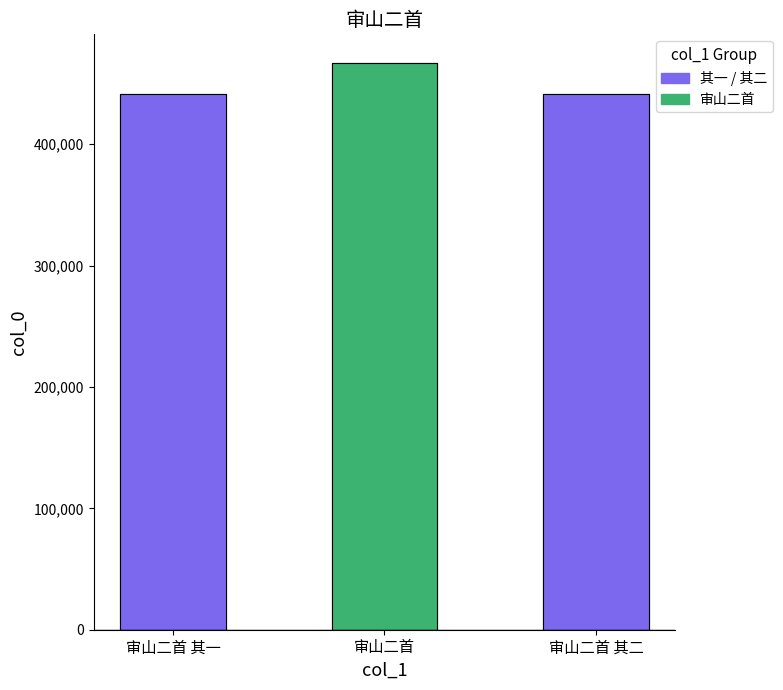

Approximately how many times larger is the value at 审山二首 其一 compared to 审山二首 其二?

1.0